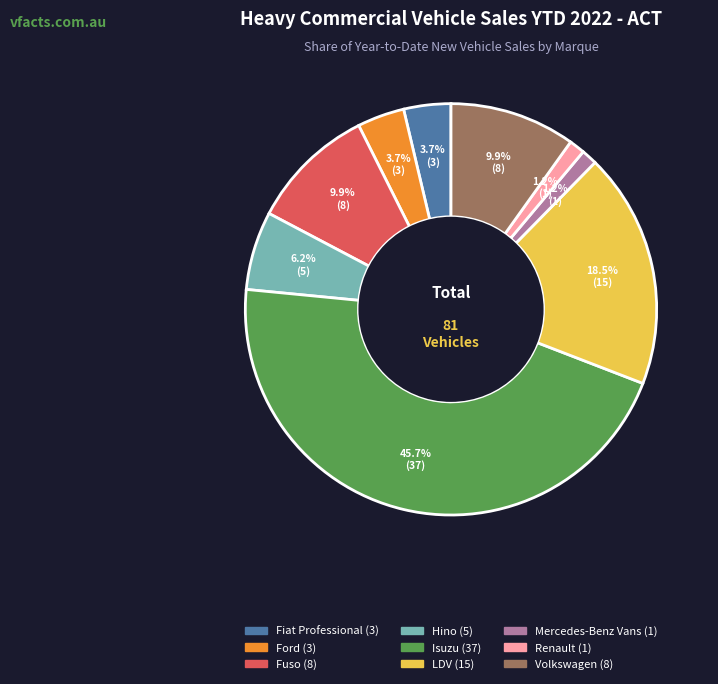

True or false: Volkswagen accounts for 10% of the total.

True